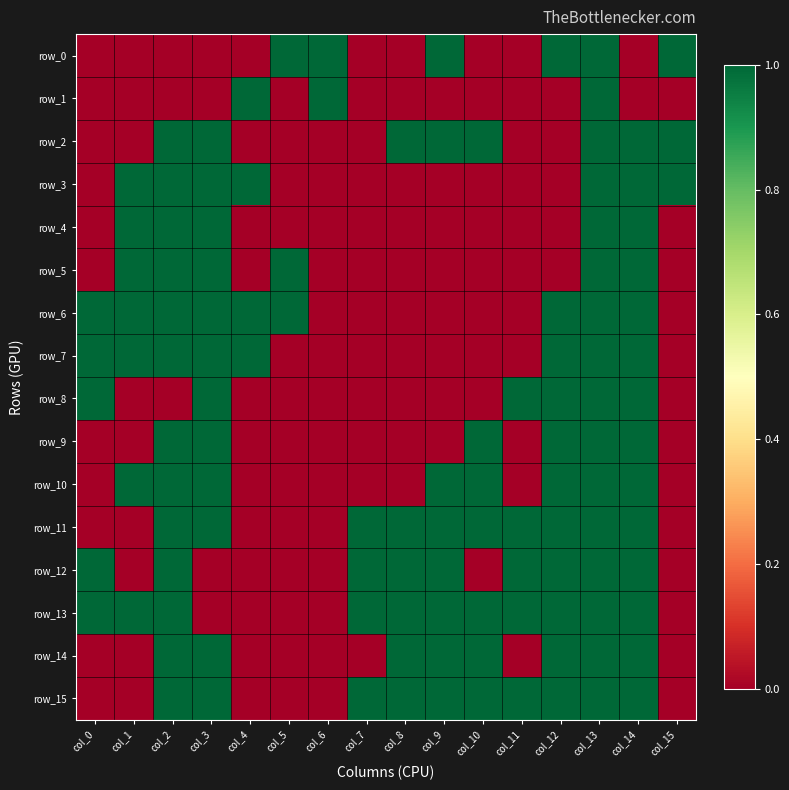

Reading left to right, transcribe all the data shown in this chart.

row_0: 0	0	0	0	0	1	1	0	0	1	0	0	1	1	0	1
row_1: 0	0	0	0	1	0	1	0	0	0	0	0	0	1	0	0
row_2: 0	0	1	1	0	0	0	0	1	1	1	0	0	1	1	1
row_3: 0	1	1	1	1	0	0	0	0	0	0	0	0	1	1	1
row_4: 0	1	1	1	0	0	0	0	0	0	0	0	0	1	1	0
row_5: 0	1	1	1	0	1	0	0	0	0	0	0	0	1	1	0
row_6: 1	1	1	1	1	1	0	0	0	0	0	0	1	1	1	0
row_7: 1	1	1	1	1	0	0	0	0	0	0	0	1	1	1	0
row_8: 1	0	0	1	0	0	0	0	0	0	0	1	1	1	1	0
row_9: 0	0	1	1	0	0	0	0	0	0	1	0	1	1	1	0
row_10: 0	1	1	1	0	0	0	0	0	1	1	0	1	1	1	0
row_11: 0	0	1	1	0	0	0	1	1	1	1	1	1	1	1	0
row_12: 1	0	1	0	0	0	0	1	1	1	0	1	1	1	1	0
row_13: 1	1	1	0	0	0	0	1	1	1	1	1	1	1	1	0
row_14: 0	0	1	1	0	0	0	0	1	1	1	0	1	1	1	0
row_15: 0	0	1	1	0	0	0	1	1	1	1	1	1	1	1	0